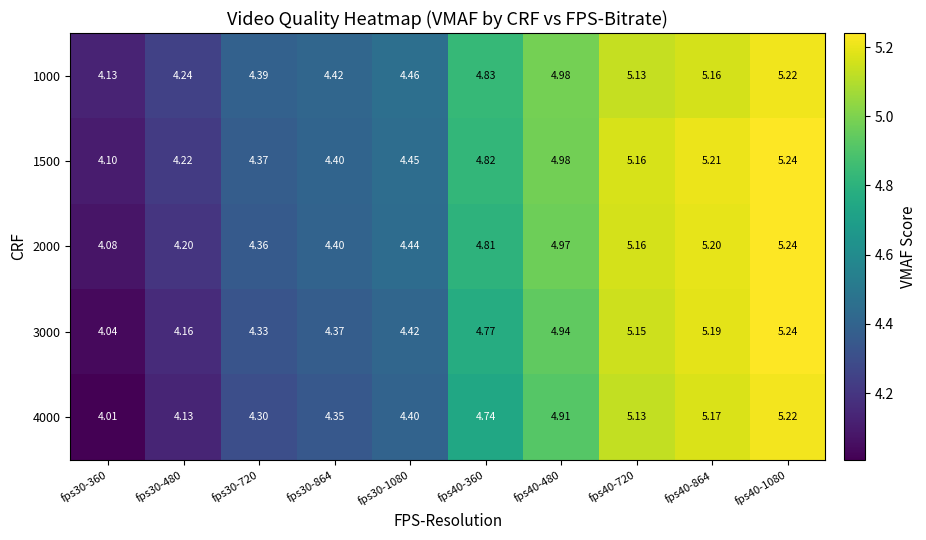

Which series has the largest total across all categories?

1000